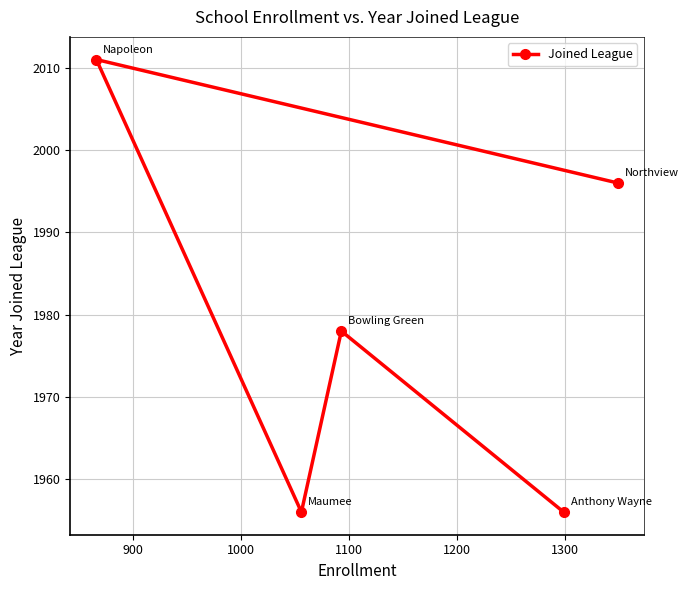

What is the difference between the maximum and minimum values?

55